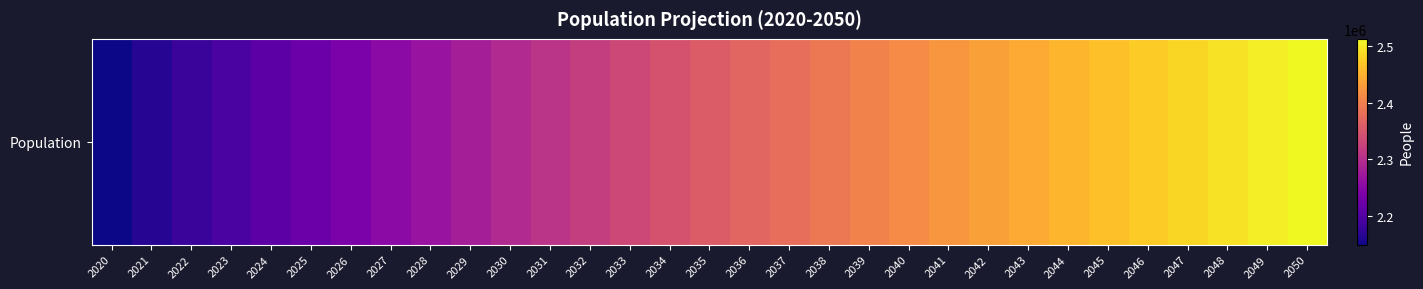

What is the sum of all values?

72754845